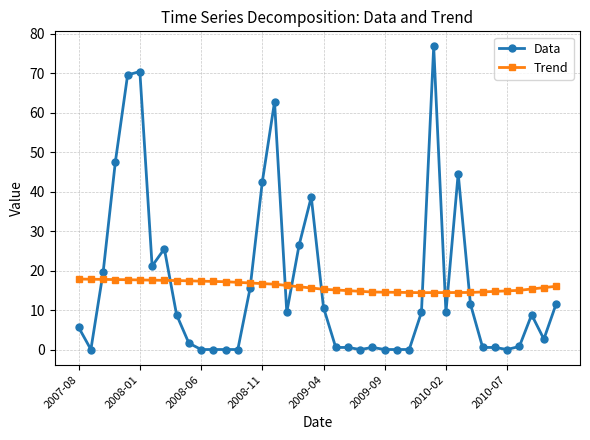

Which series has the widest spread of values?

Data